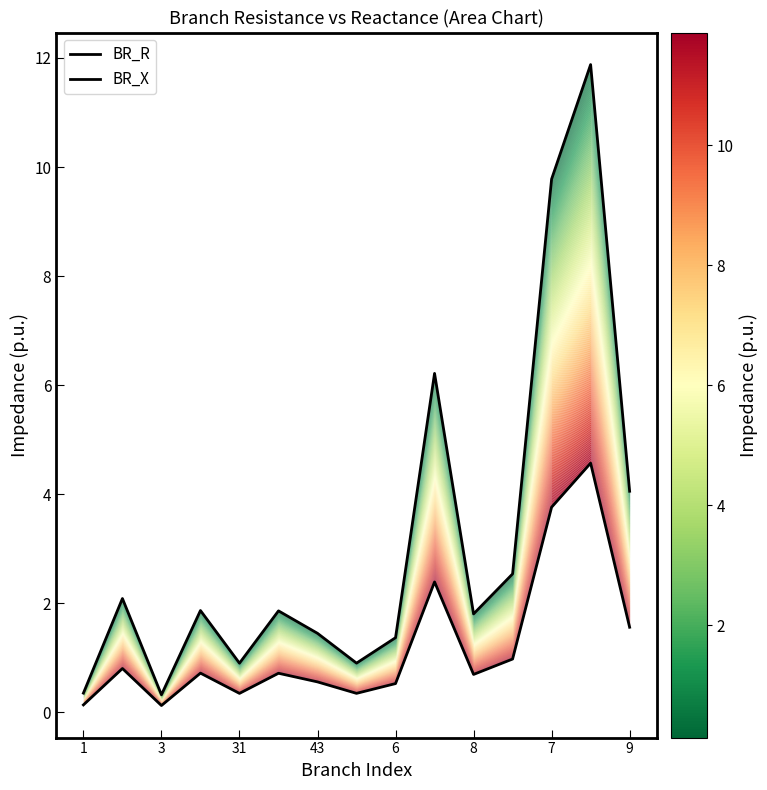

How many series are shown in this chart?

2